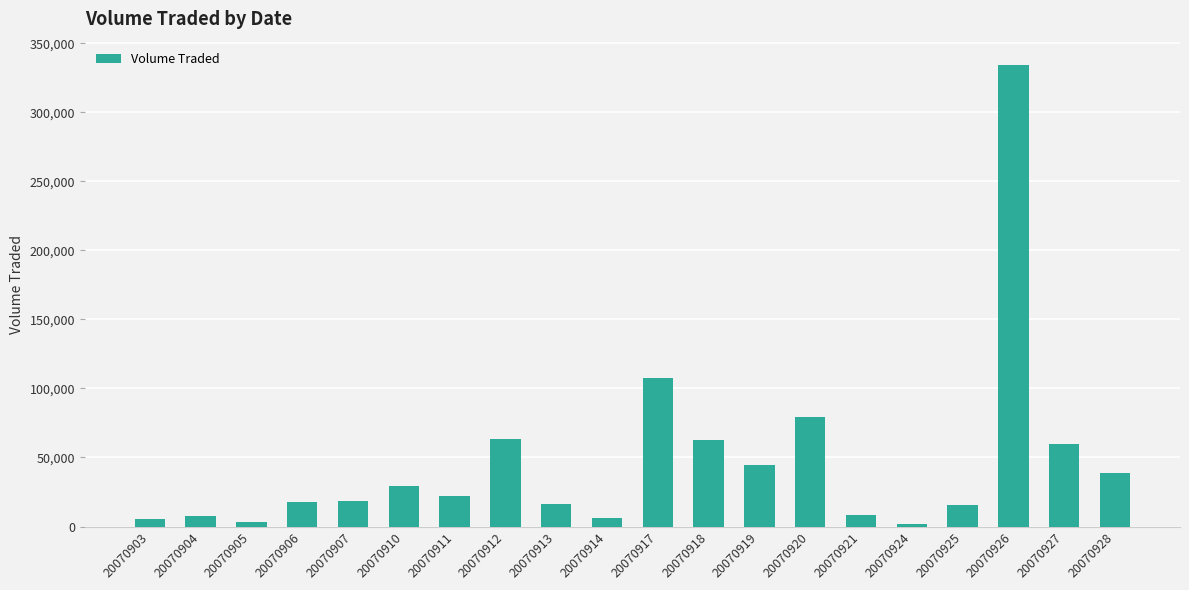

At which label is the value closest to 168000?

20070917